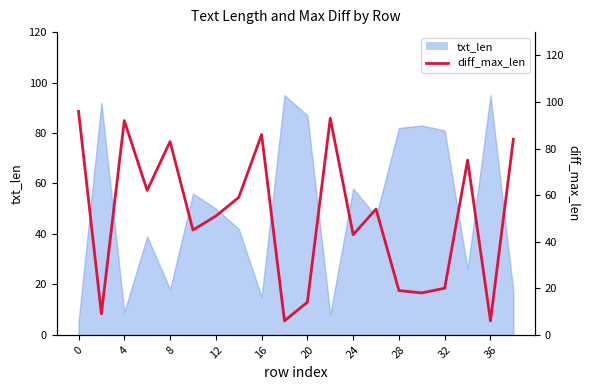

The chart shows a value of 30 at 4. True or false?

False